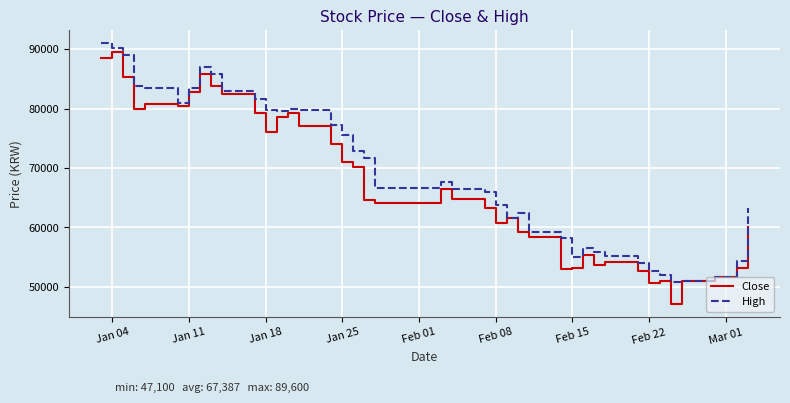

What is the smallest value displayed?

47100